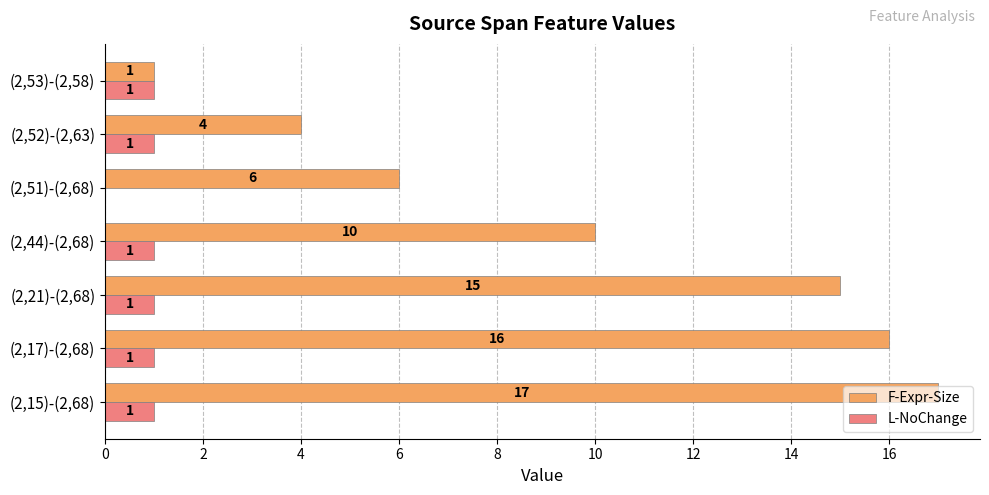

What is the total value across all series at (2,17)-(2,68)?

17